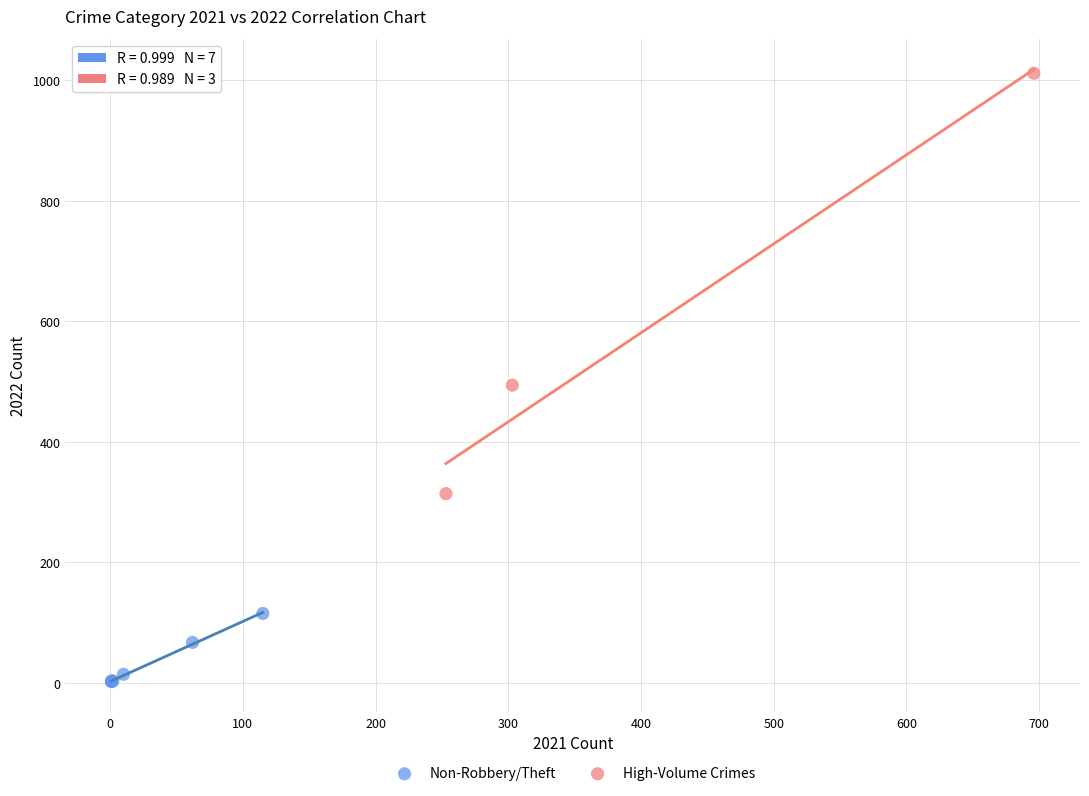

Which series reaches the minimum Y coordinate?

Non-Robbery/Theft